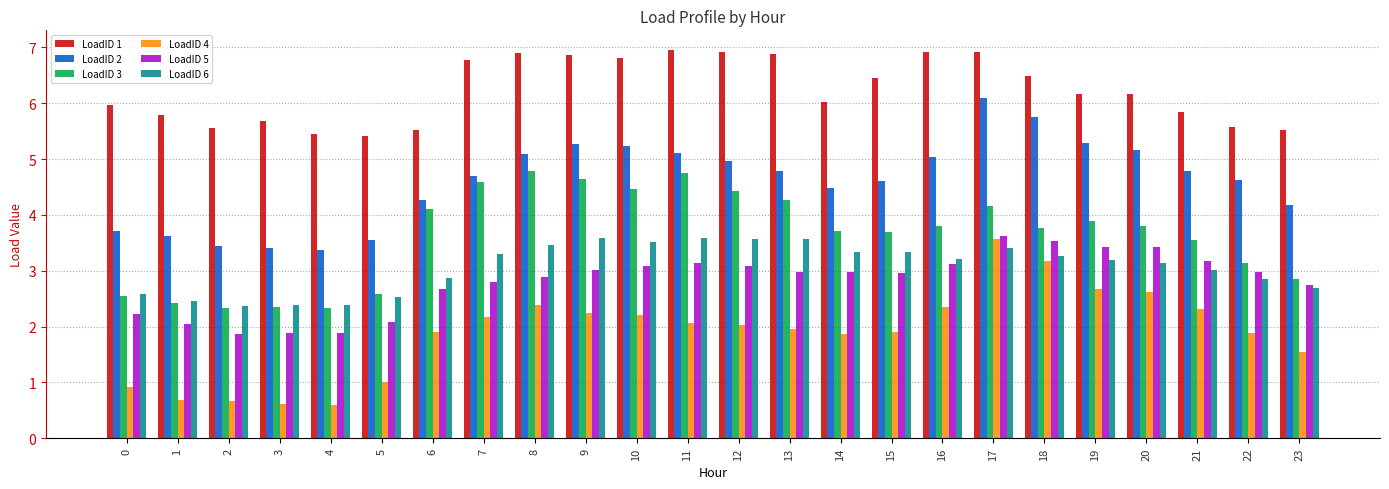

What is the minimum value for LoadID 4?

0.6